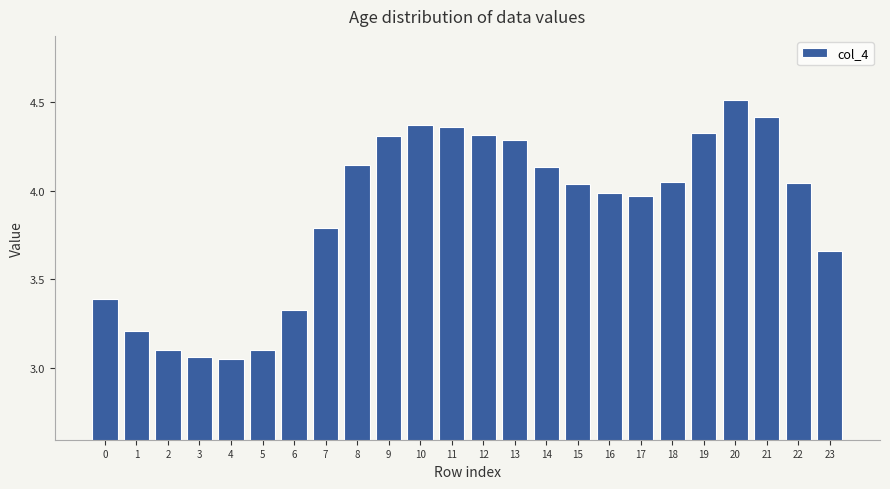

True or false: the data shows 4.4 at 10.

True